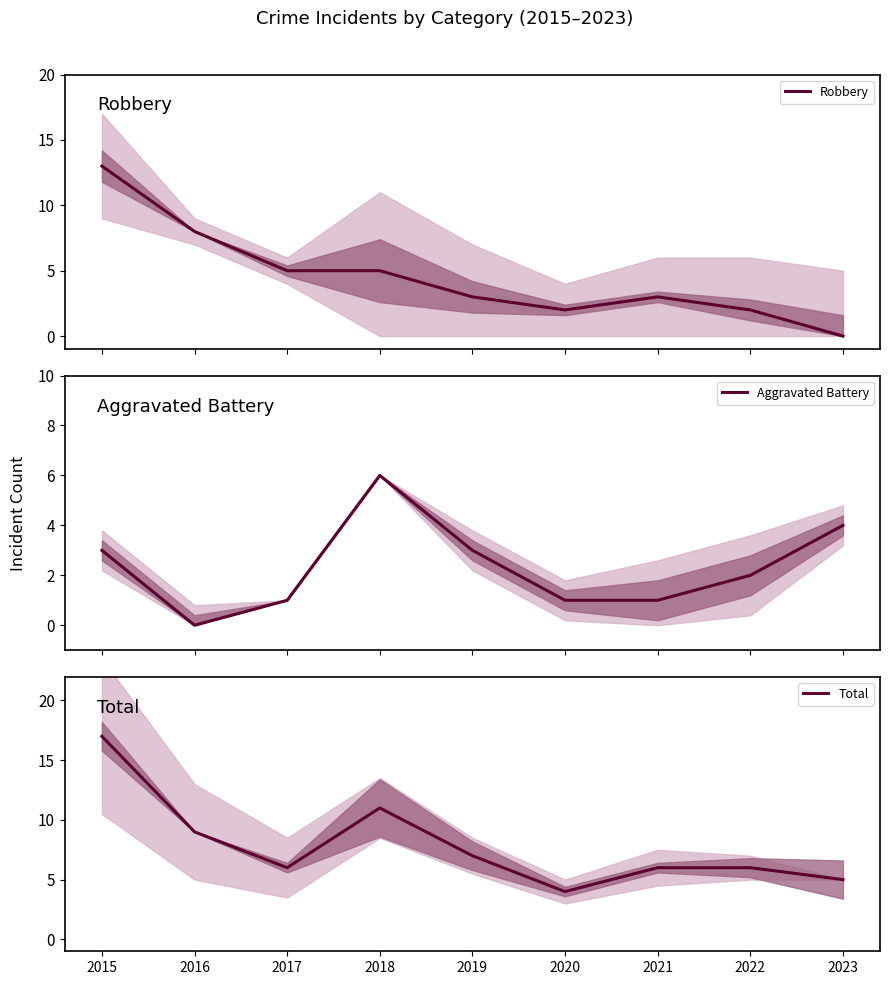

How many data points in Total are above 6?

4